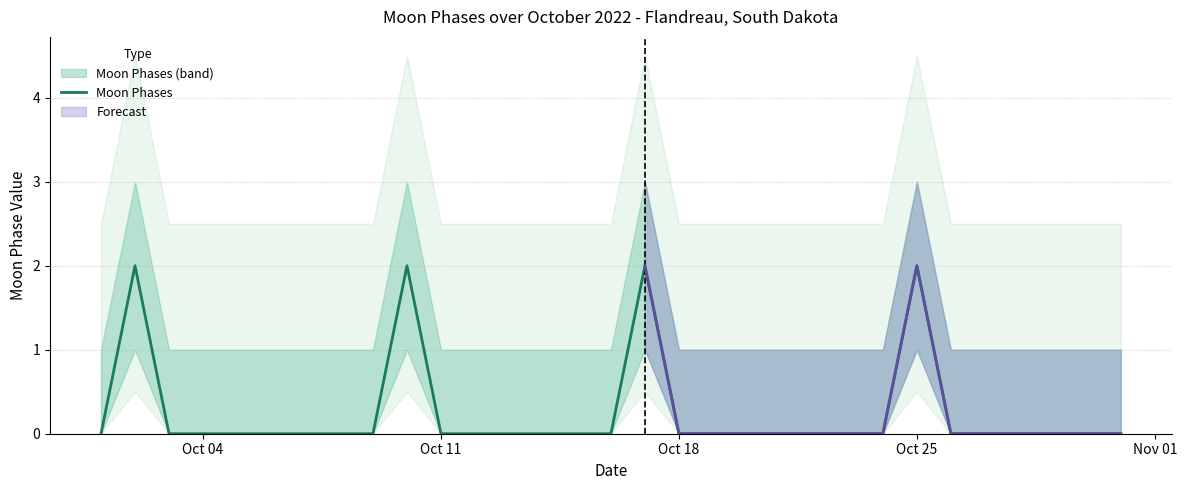

Is this an area chart (filled region under the line)?

No